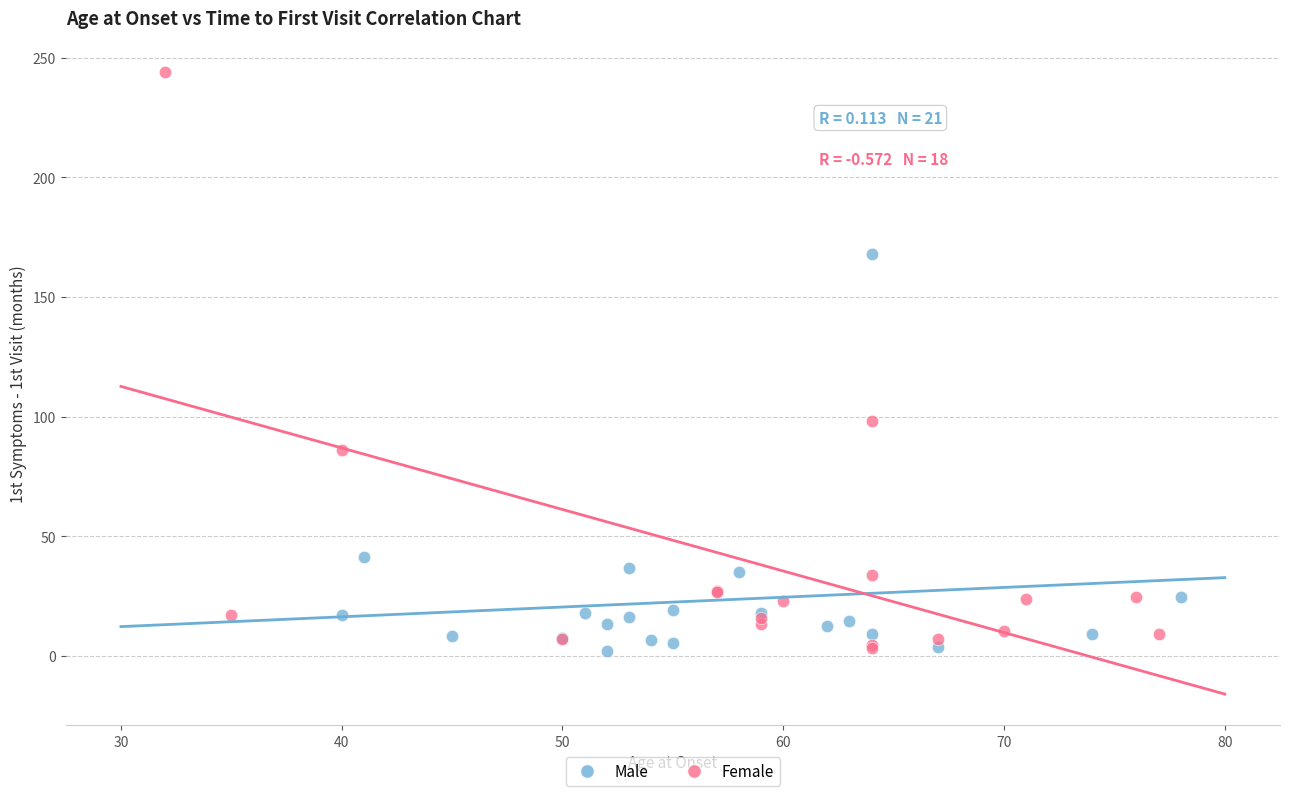

Which series reaches the maximum Y coordinate?

Female